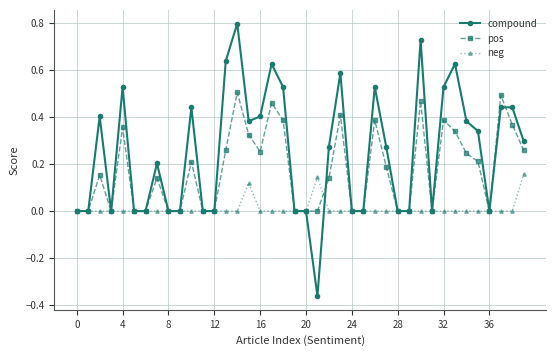

Which series has the largest range (max minus min)?

compound